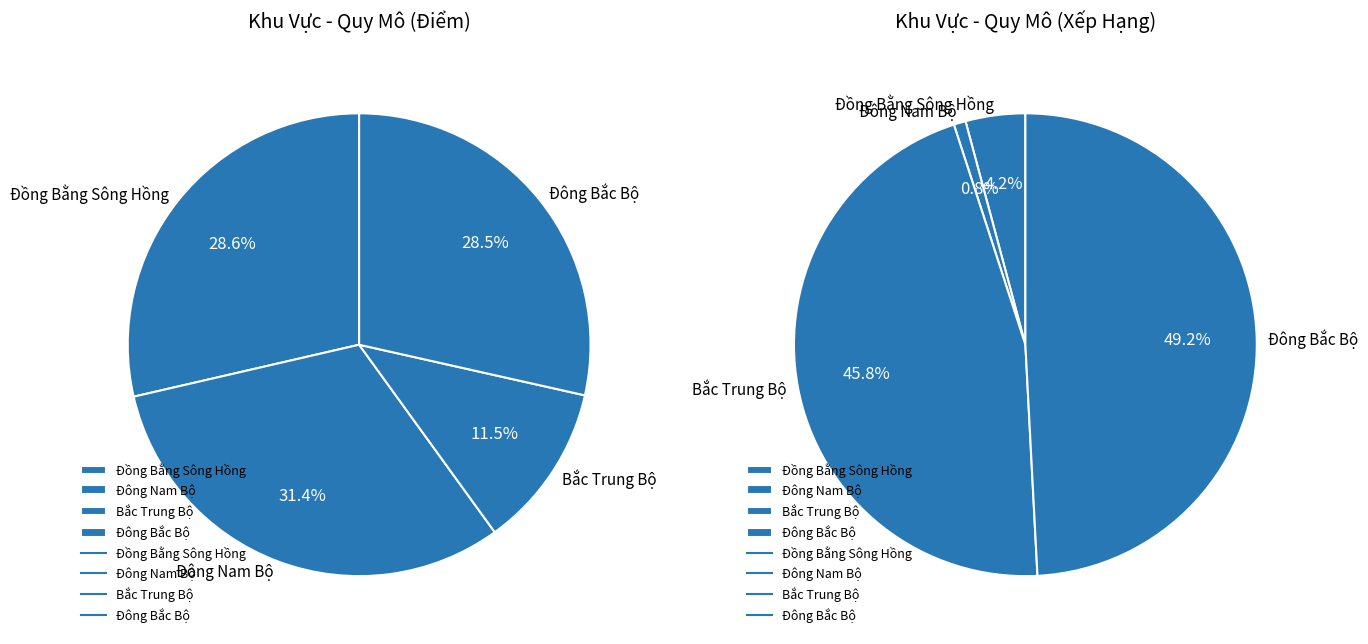

How many slices are in this pie chart?

4